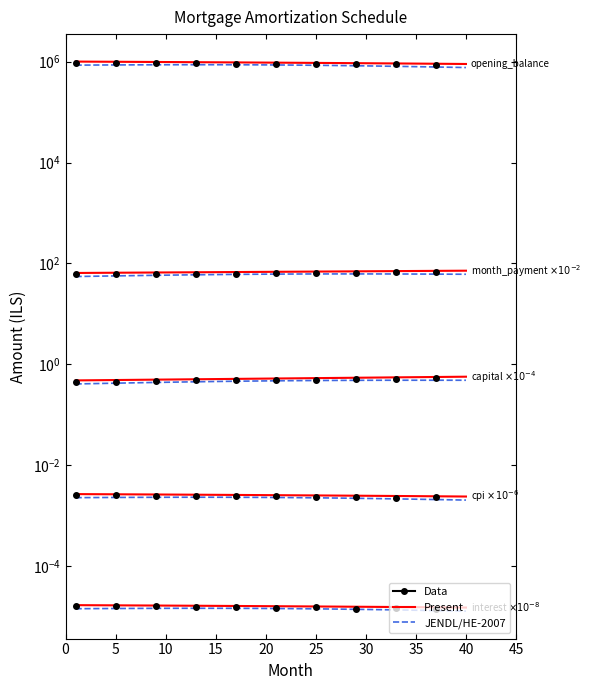

Reading right to left, extract all data points from this chart.

opening_balance: 40=898845.5	39=902090.9	38=905303.2	37=908482.8	36=911629.9	35=914744.5	34=917826.9	33=920877.3	32=923895.8	31=926882.7	30=929838.2	29=932762.4	28=935655.5	27=938517.7	26=941349.2	25=944150.1	24=946920.7	23=949661.1	22=952371.5	21=955052.0	20=957703.0	19=960324.4	18=962916.6	17=965479.6	16=968013.7	15=970519.0	14=972995.7	13=975444.0	12=977864.0	11=980255.9	10=982619.9	9=984956.2	8=987264.8	7=989546.1	6=991800.0	5=994026.9	4=996226.8	3=998400.0	2=1000546.6	1=1002666.7
interest: 40=0.0	39=0.0	38=0.0	37=0.0	36=0.0	35=0.0	34=0.0	33=0.0	32=0.0	31=0.0	30=0.0	29=0.0	28=0.0	27=0.0	26=0.0	25=0.0	24=0.0	23=0.0	22=0.0	21=0.0	20=0.0	19=0.0	18=0.0	17=0.0	16=0.0	15=0.0	14=0.0	13=0.0	12=0.0	11=0.0	10=0.0	9=0.0	8=0.0	7=0.0	6=0.0	5=0.0	4=0.0	3=0.0	2=0.0	1=0.0
month_payment: 40=71.6	39=71.4	38=71.2	37=71.0	36=70.8	35=70.6	34=70.4	33=70.3	32=70.1	31=69.9	30=69.7	29=69.5	28=69.3	27=69.1	26=69.0	25=68.8	24=68.6	23=68.4	22=68.2	21=68.1	20=67.9	19=67.7	18=67.5	17=67.3	16=67.2	15=67.0	14=66.8	13=66.6	12=66.4	11=66.3	10=66.1	9=65.9	8=65.7	7=65.6	6=65.4	5=65.2	4=65.0	3=64.9	2=64.7	1=64.5
capital: 40=0.6	39=0.6	38=0.6	37=0.6	36=0.6	35=0.6	34=0.6	33=0.5	32=0.5	31=0.5	30=0.5	29=0.5	28=0.5	27=0.5	26=0.5	25=0.5	24=0.5	23=0.5	22=0.5	21=0.5	20=0.5	19=0.5	18=0.5	17=0.5	16=0.5	15=0.5	14=0.5	13=0.5	12=0.5	11=0.5	10=0.5	9=0.5	8=0.5	7=0.5	6=0.5	5=0.5	4=0.5	3=0.5	2=0.5	1=0.5
cpi: 40=0.0	39=0.0	38=0.0	37=0.0	36=0.0	35=0.0	34=0.0	33=0.0	32=0.0	31=0.0	30=0.0	29=0.0	28=0.0	27=0.0	26=0.0	25=0.0	24=0.0	23=0.0	22=0.0	21=0.0	20=0.0	19=0.0	18=0.0	17=0.0	16=0.0	15=0.0	14=0.0	13=0.0	12=0.0	11=0.0	10=0.0	9=0.0	8=0.0	7=0.0	6=0.0	5=0.0	4=0.0	3=0.0	2=0.0	1=0.0